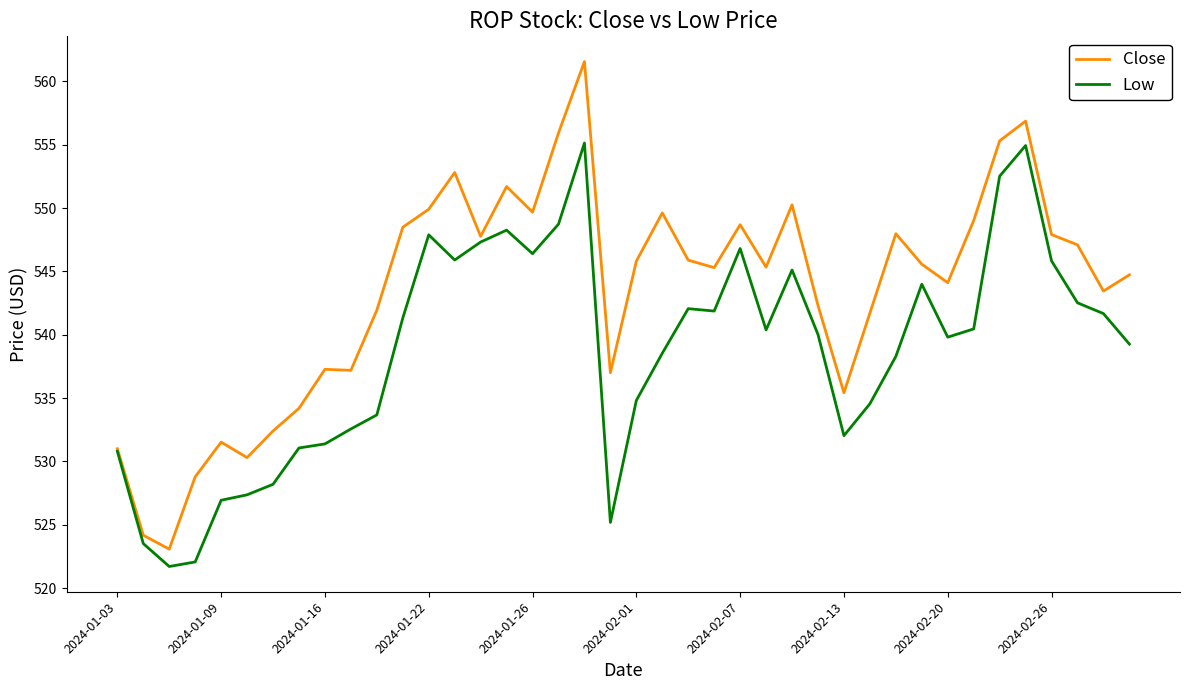

Which series has the largest total across all categories?

Close